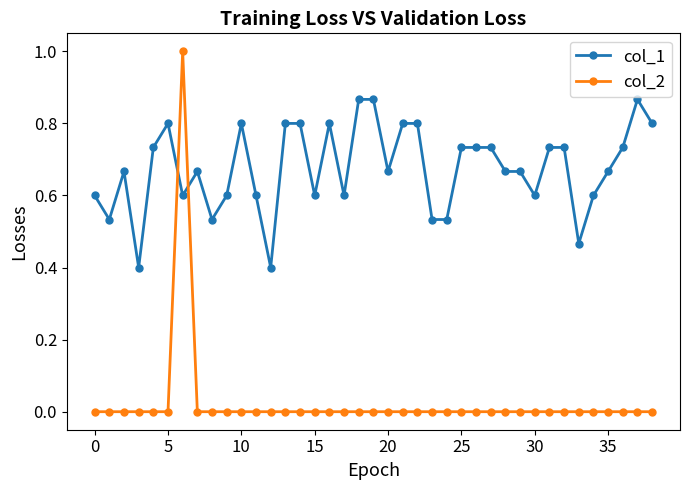

What is the highest value of the col_2 series?

1.0